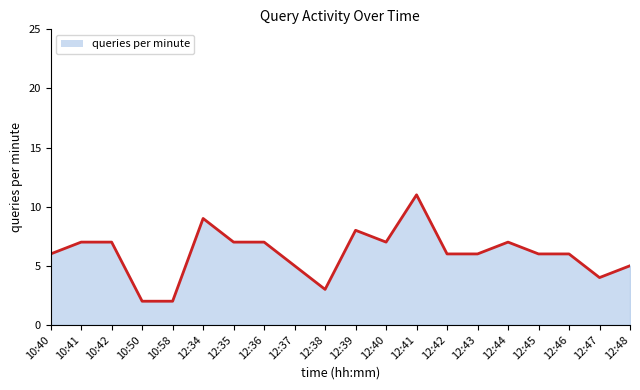

The chart shows a value of 9 at 10:40. True or false?

False